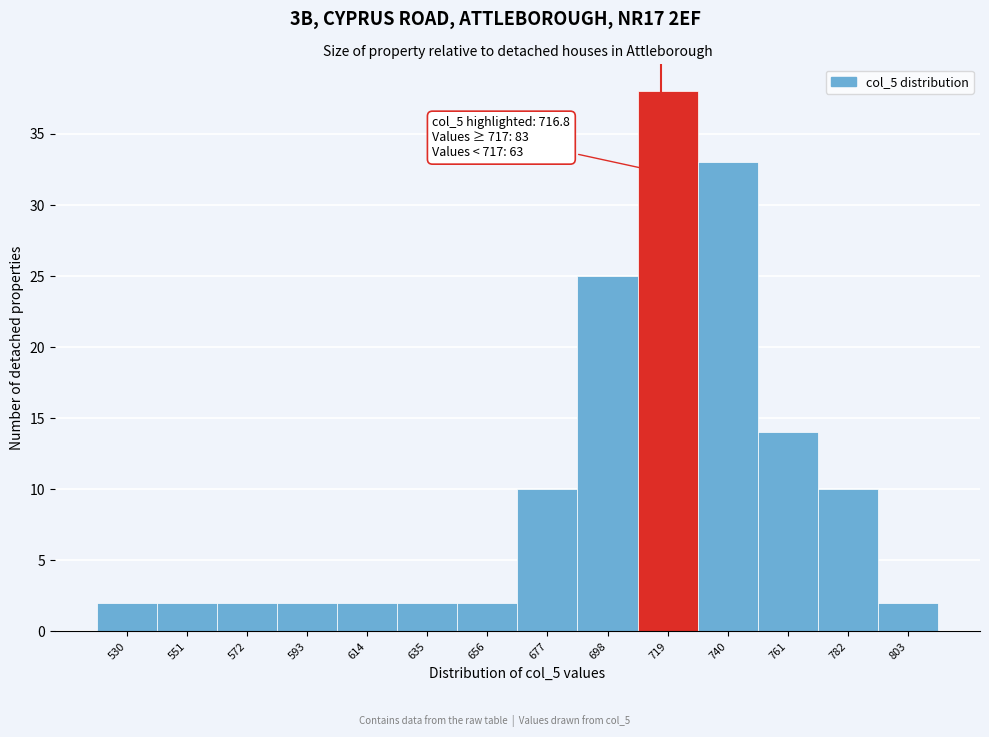

Which range on the x-axis has the tallest bar?

708.5 to 729.5